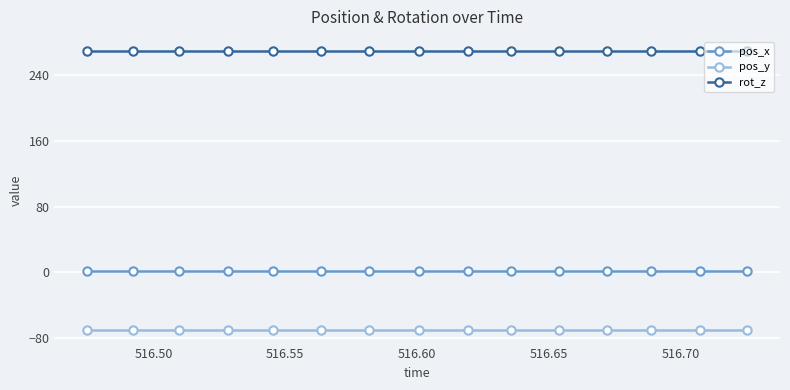

True or false: rot_z and pos_y cross at least once.

False